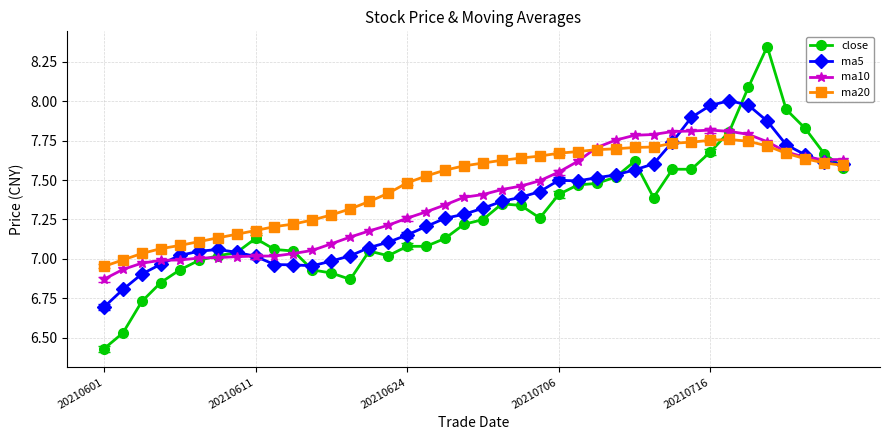

True or false: ma5 has more than 0 interior local peaks.

True